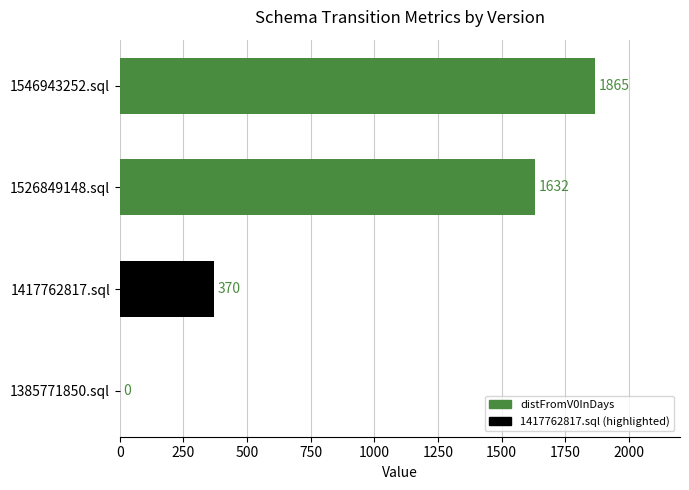

Reading top to bottom, extract all data points from this chart.

1546943252.sql=1865	1526849148.sql=1632	1417762817.sql=370	1385771850.sql=0